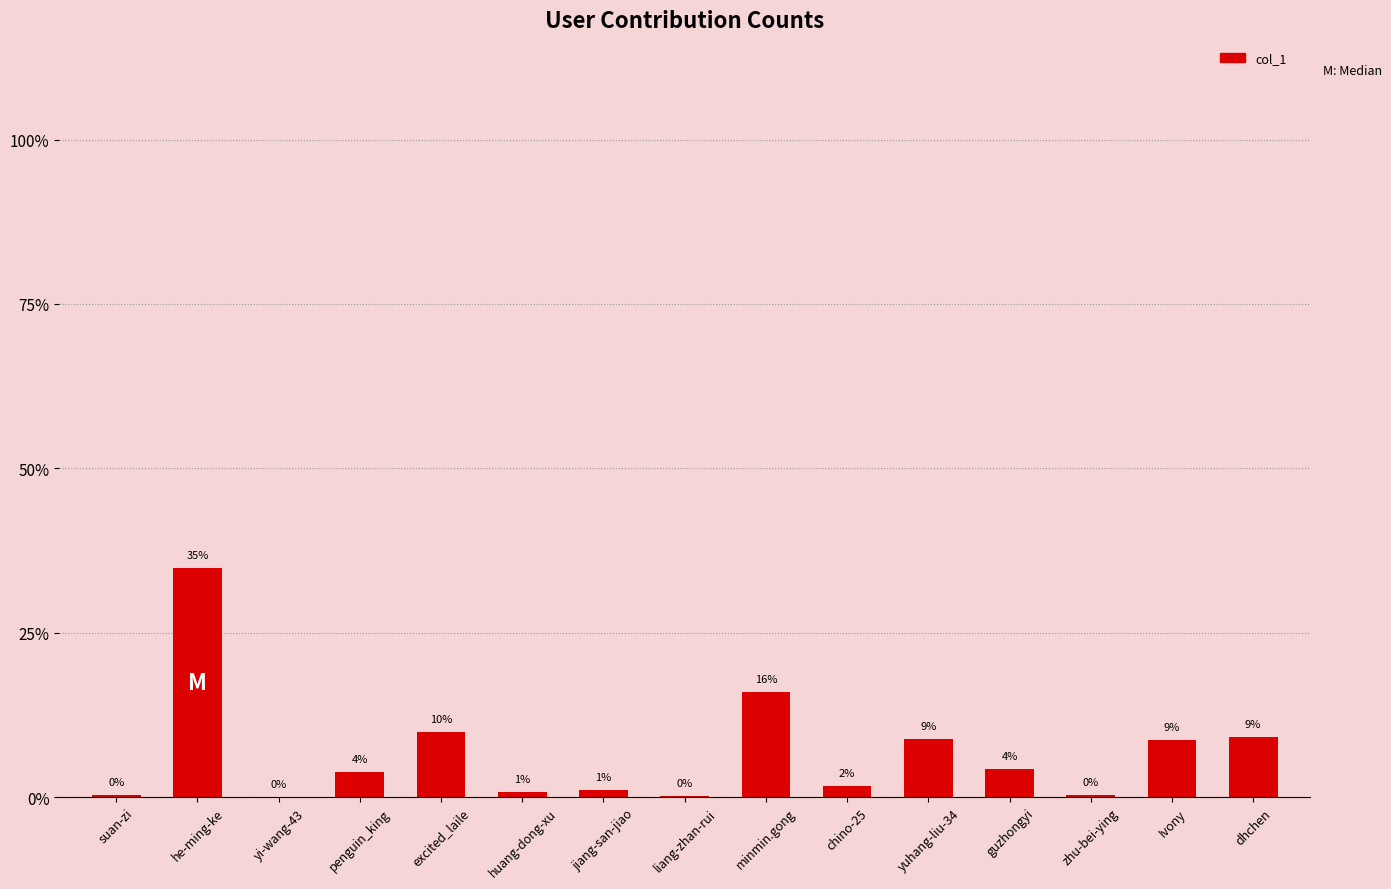

True or false: the data shows 0.0 at yuhang-liu-34.

False